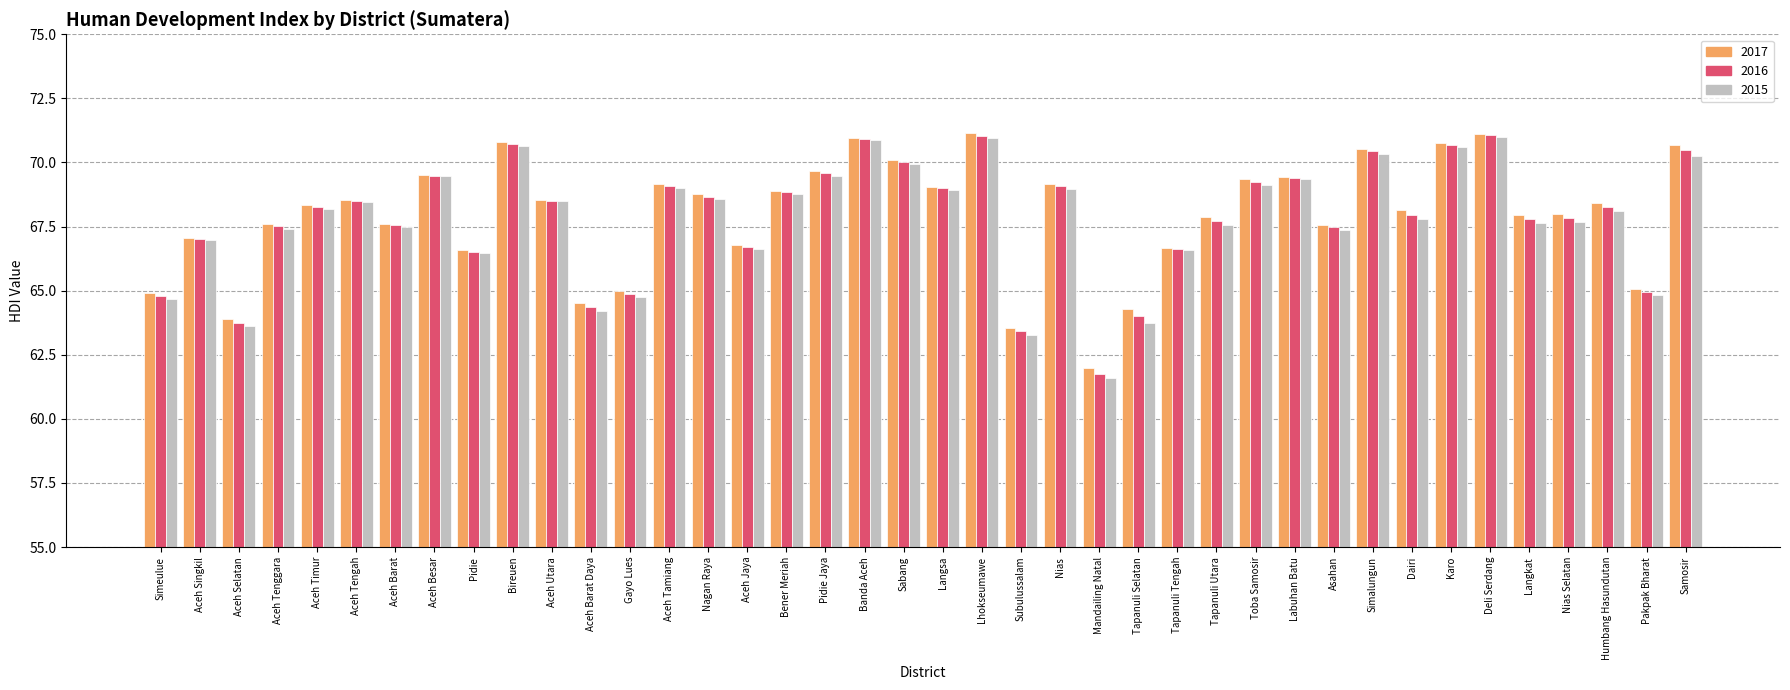

Is the value of 2016 at Aceh Singkil greater than the value of 2015 at Subulussalam?

Yes